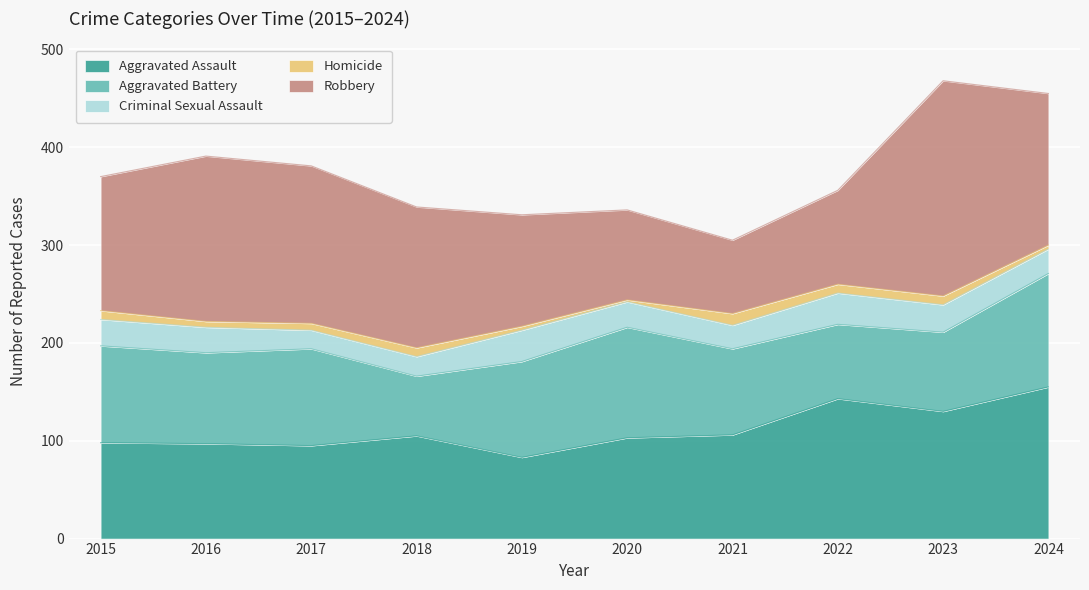

What is the value of the Robbery point at the 10th from the left?

155